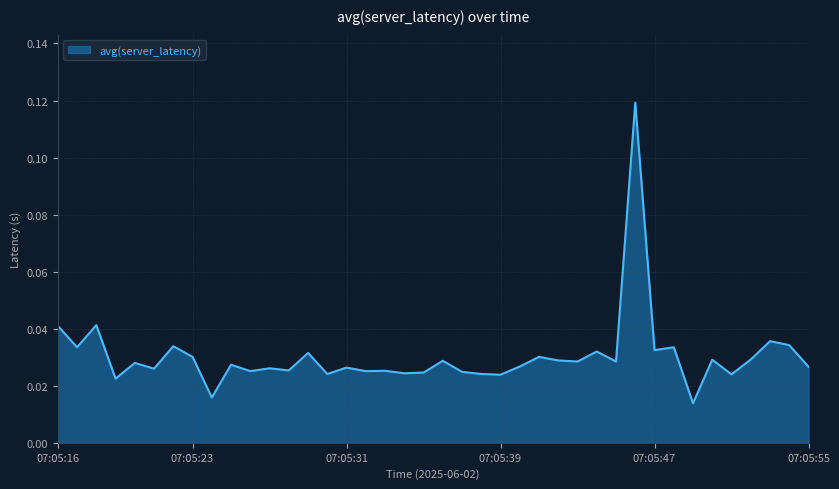

List the labels in order of value, largest first.

07:05:46, 07:05:18, 07:05:16, 07:05:53, 07:05:54, 07:05:22, 07:05:17, 07:05:48, 07:05:47, 07:05:44, 07:05:29, 07:05:23, 07:05:41, 07:05:52, 07:05:50, 07:05:42, 07:05:36, 07:05:43, 07:05:45, 07:05:20, 07:05:25, 07:05:40, 07:05:55, 07:05:31, 07:05:27, 07:05:21, 07:05:28, 07:05:33, 07:05:26, 07:05:32, 07:05:37, 07:05:35, 07:05:34, 07:05:30, 07:05:38, 07:05:51, 07:05:39, 07:05:19, 07:05:24, 07:05:49